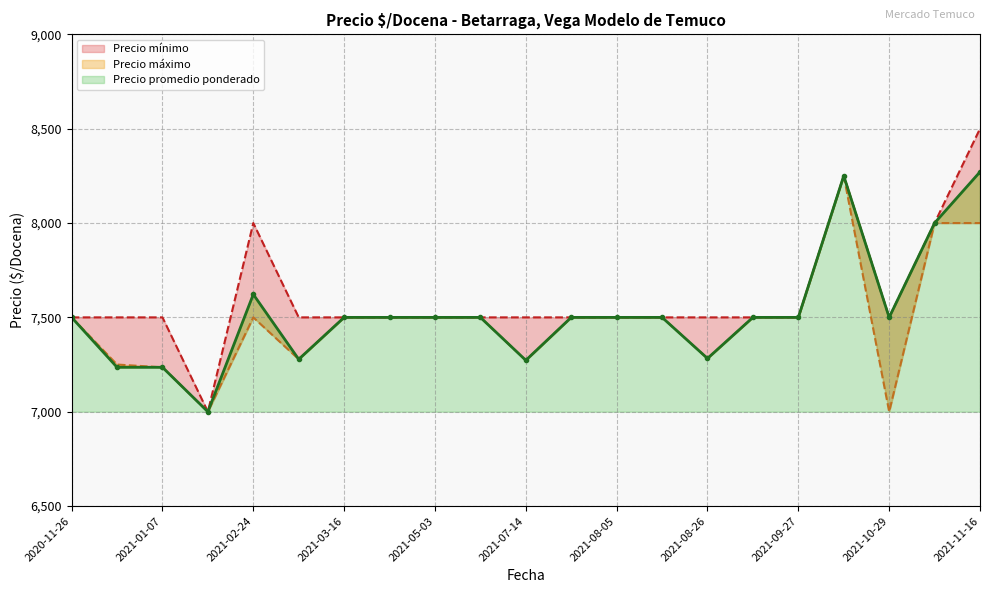

How many lines are shown in the chart?

3